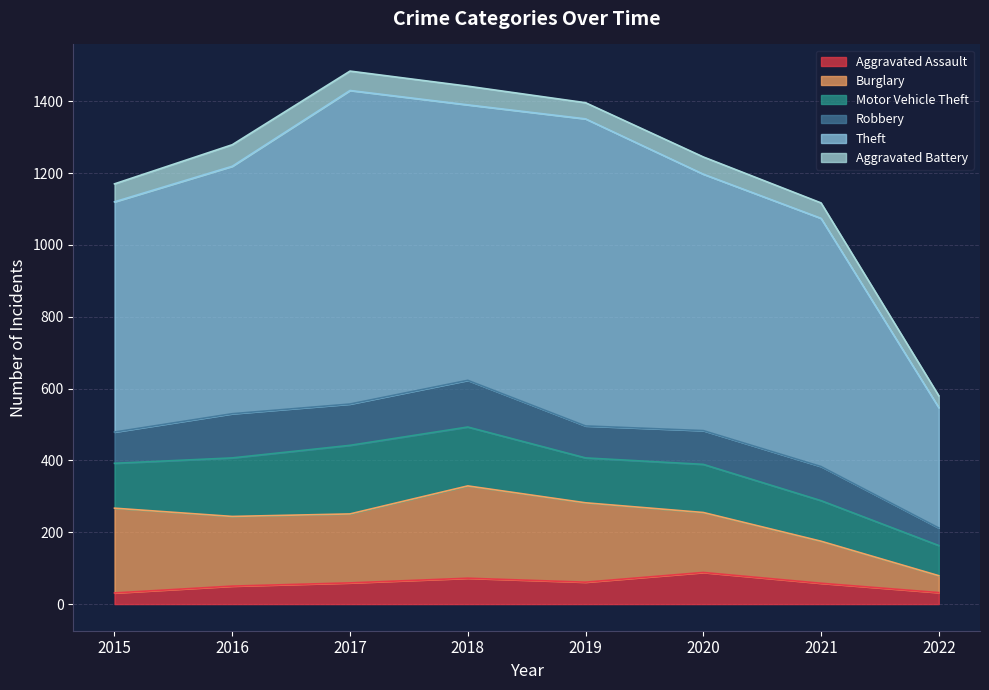

Which series has the largest range (max minus min)?

Theft